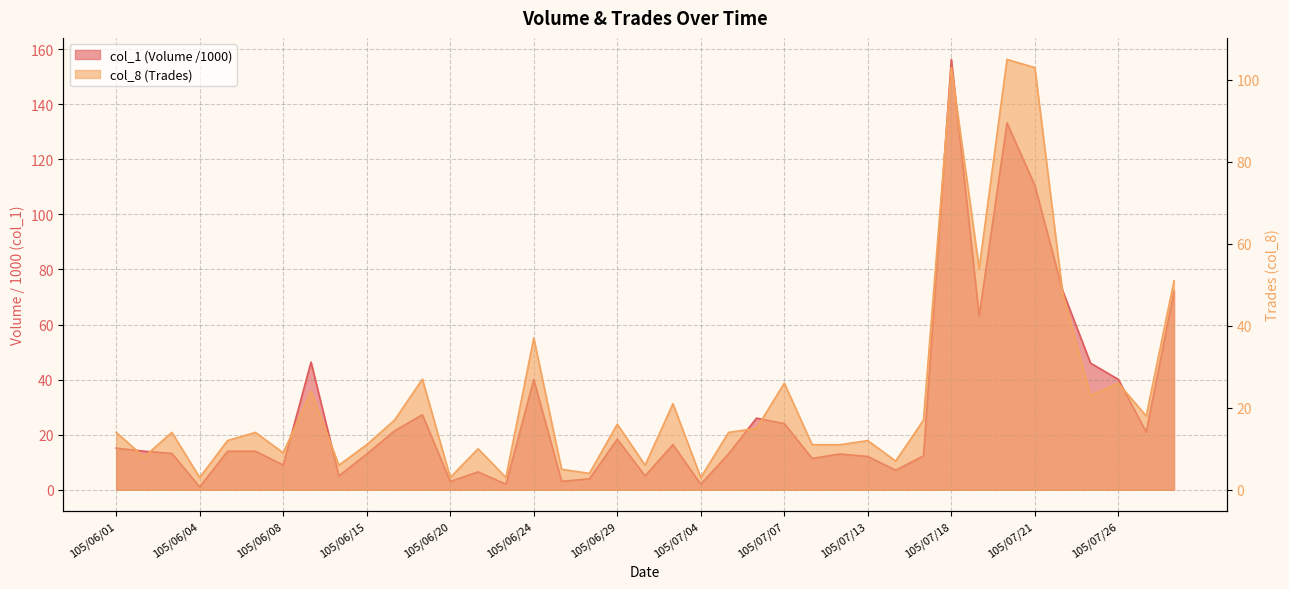

Reading left to right, extract all data points from this chart.

col_1: 15.1	14.0	13.2	1.1	14.0	14.0	9.0	46.4	5.0	13.0	21.4	27.2	3.0	6.5	2.0	40.0	3.1	4.0	18.4	5.0	16.4	2.0	13.1	26.0	24.1	11.4	13.0	12.1	7.1	12.3	156.3	63.0	133.2	110.5	72.2	46.0	40.1	21.0	72.1
col_8: 14.0	8.0	14.0	3.0	12.0	14.0	9.0	24.0	6.0	11.0	17.0	27.0	3.0	10.0	3.0	37.0	5.0	4.0	16.0	6.0	21.0	3.0	14.0	15.0	26.0	11.0	11.0	12.0	7.0	17.0	103.0	54.0	105.0	103.0	48.0	23.0	26.0	18.0	51.0